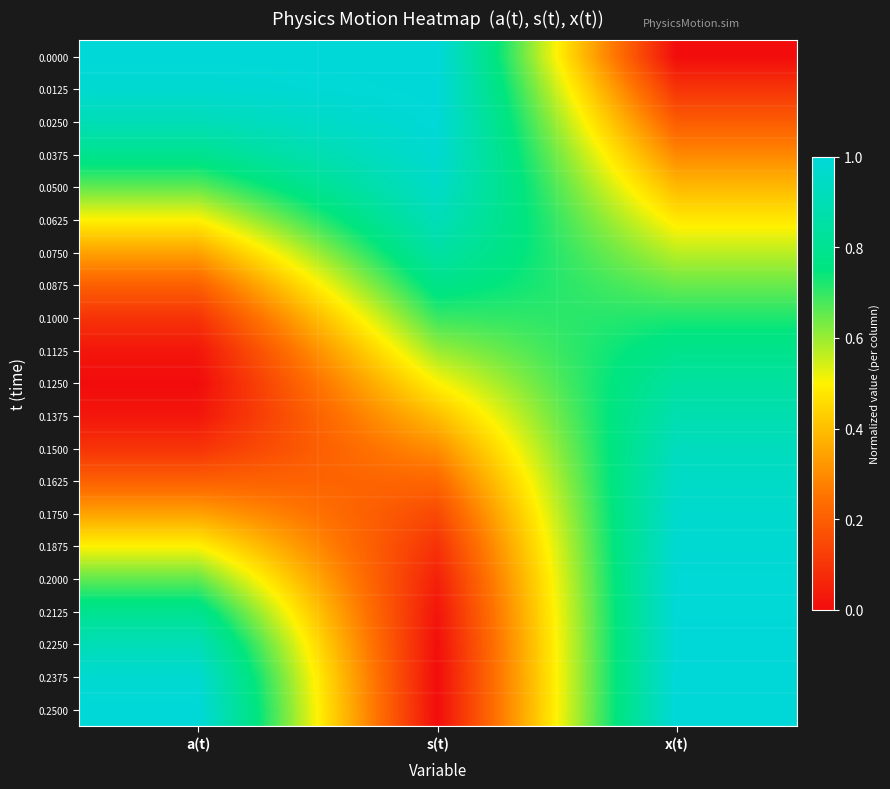

What is the spread (max minus min) of values at a(t)?

1.0